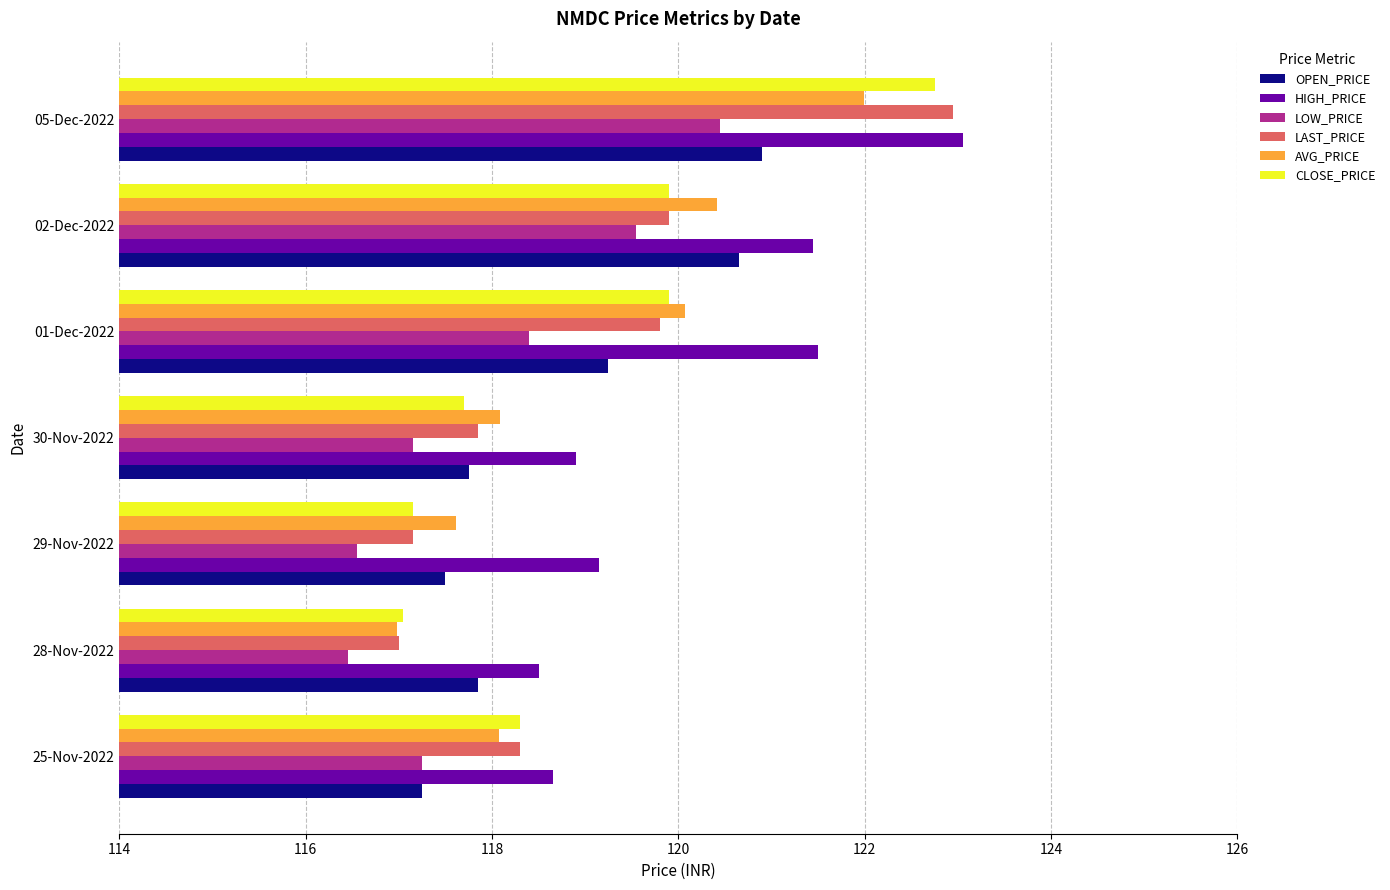

Which series has the widest spread of values?

LAST_PRICE